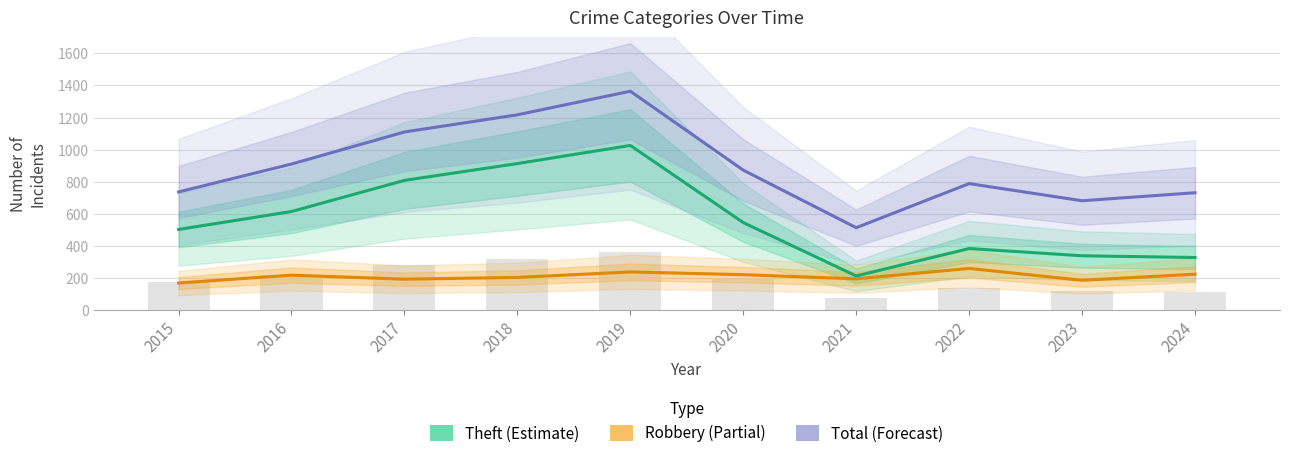

Count the number of categories in the chart.

10